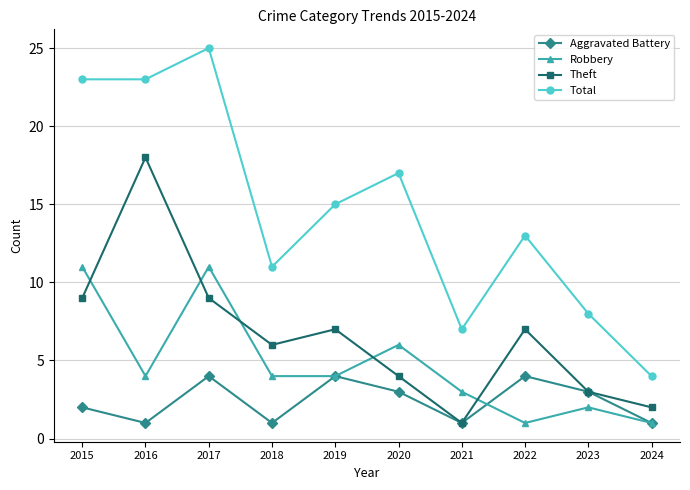

Does the chart display data point markers on the line(s)?

Yes